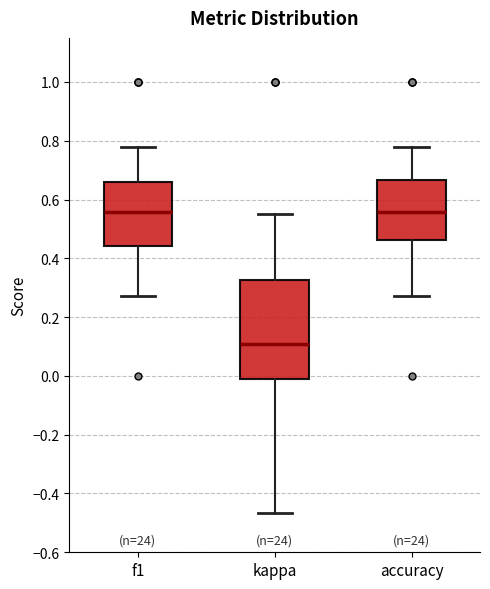

Reading left to right, read every box against the y-axis: the position of its median line, the range the box covers, and the ends of its whiskers. The values are not printed on the chart, so give them approximately, as read against the axis.

f1: median 0.56, box 0.44 to 0.66, whiskers 0.28 to 0.78
kappa: median 0.10, box -0.02 to 0.32, whiskers -0.46 to 0.56
accuracy: median 0.56, box 0.46 to 0.66, whiskers 0.28 to 0.78